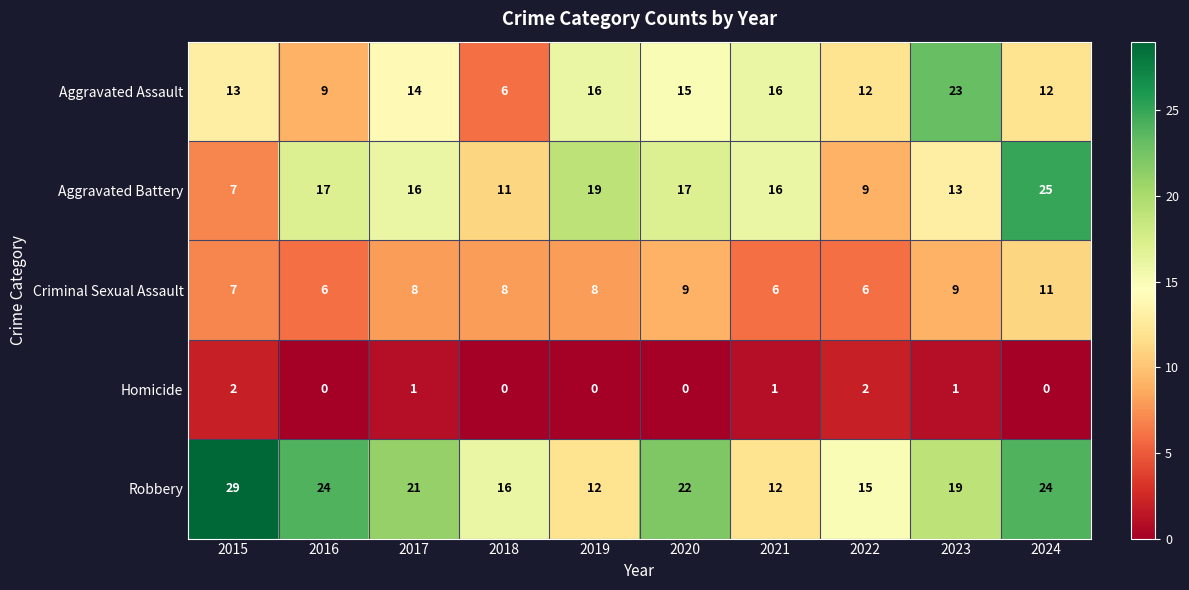

What is the total value across all series at 2016?

56